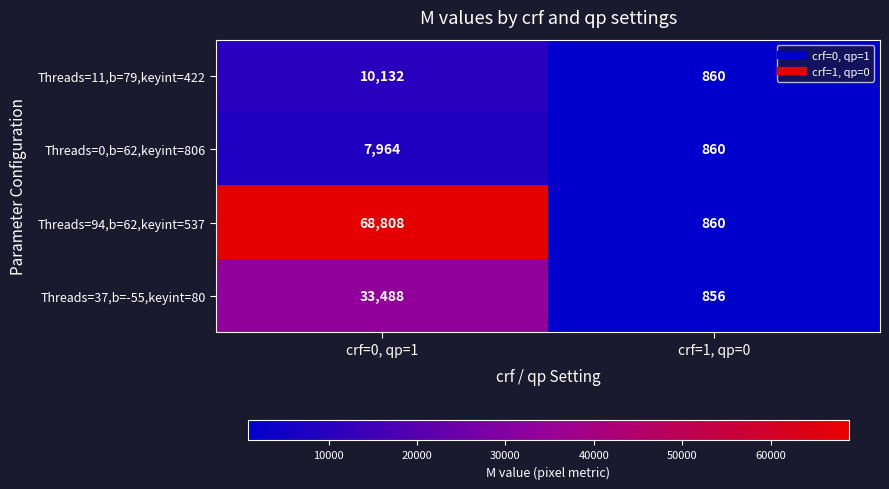

What is the greatest value displayed?

68808